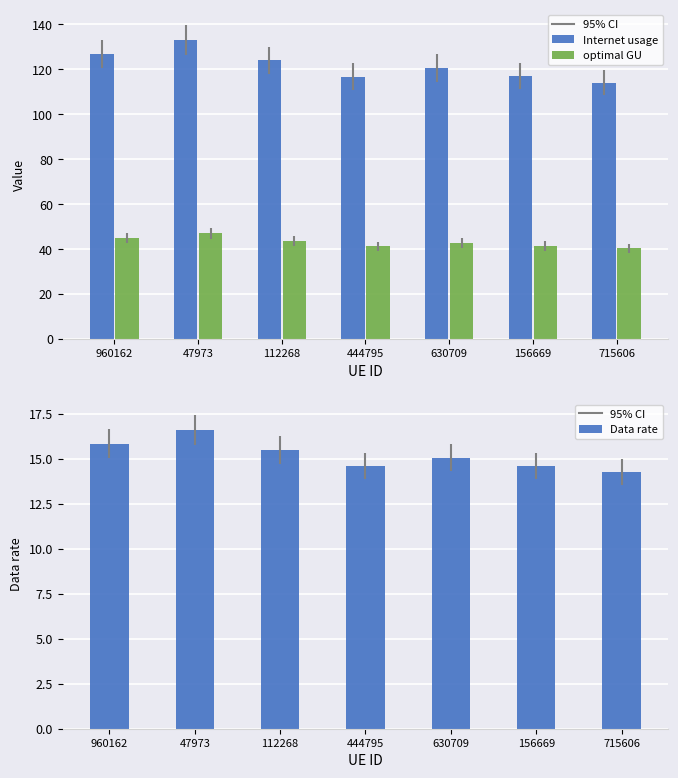

What is the label of the 4th bar from the left?

444795